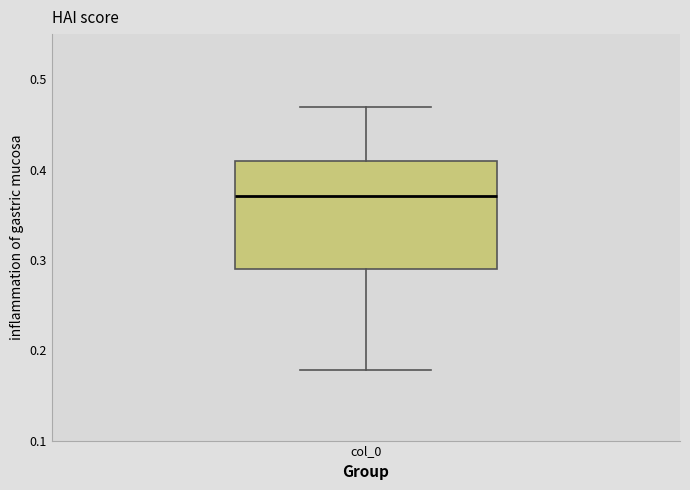

Where is the upper edge of the box for col_0 on the y-axis? The values are not printed on the chart, so give them approximately, as read against the axis.

0.41